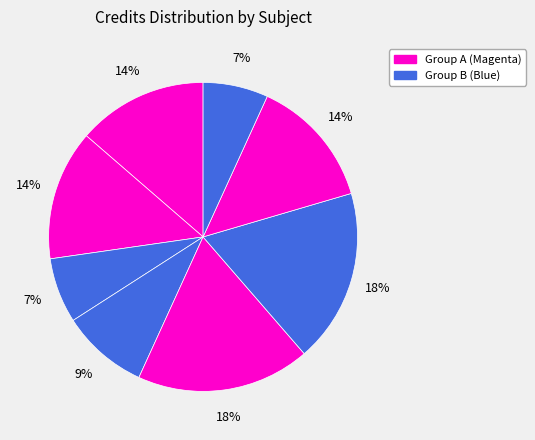

Is there a majority slice in this chart?

No